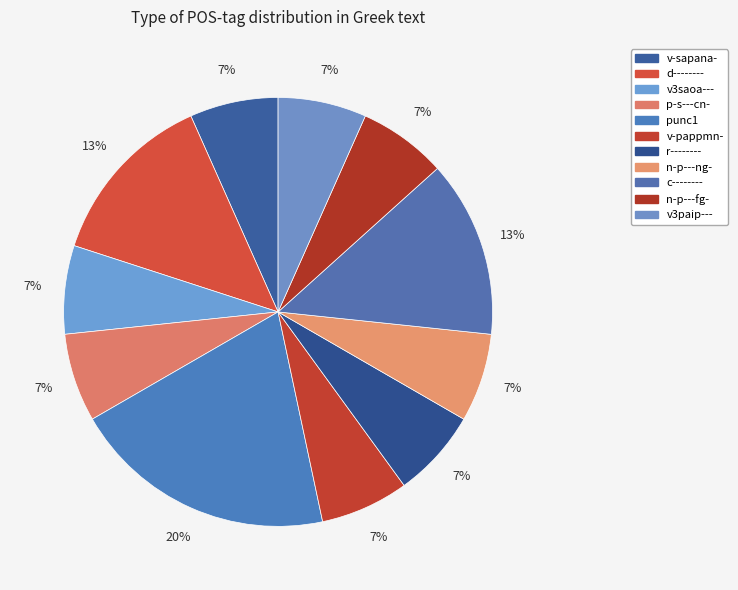

To the nearest percent, what is the difference between the largest and smallest slice percentages?

13%